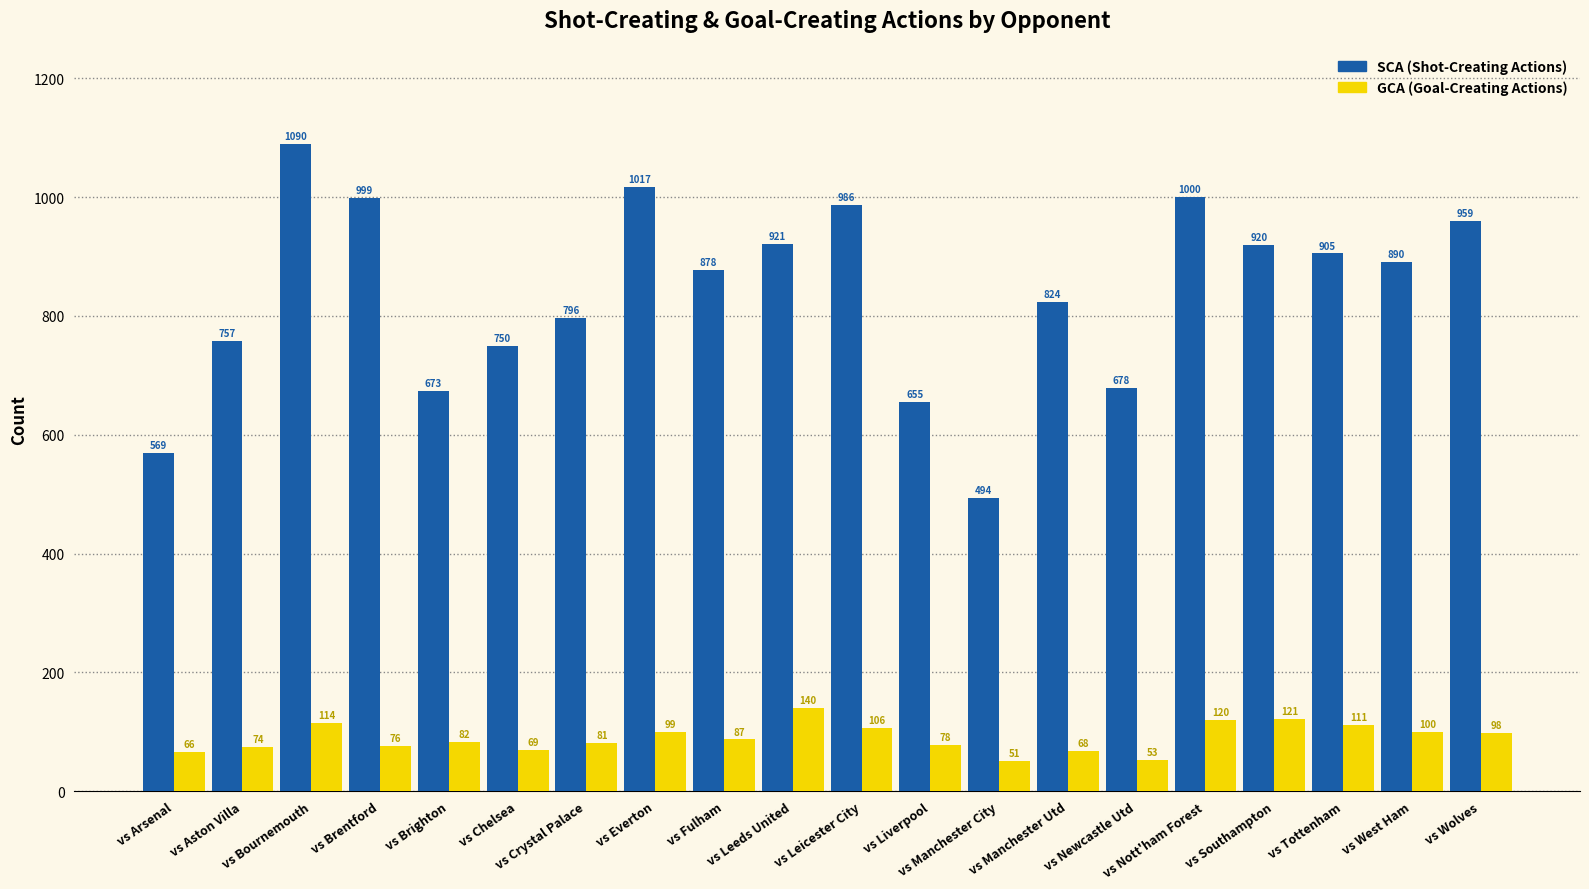

What is the smallest value displayed?

51